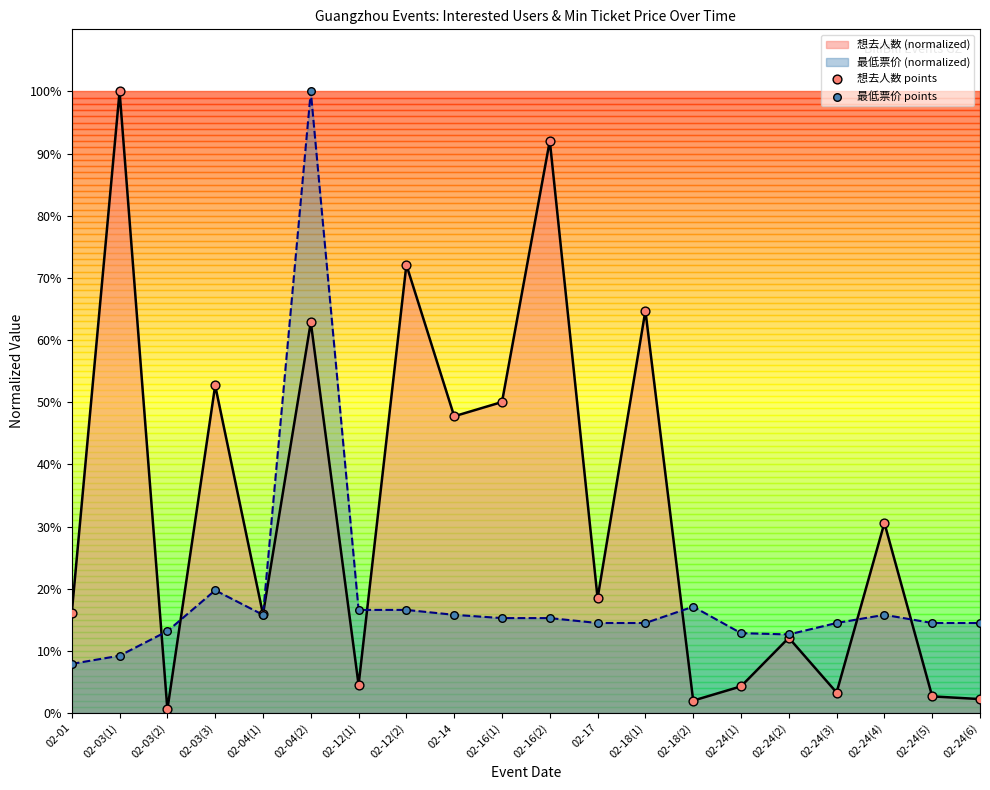

What is the total value across all series at 02-24(3)?

17.8